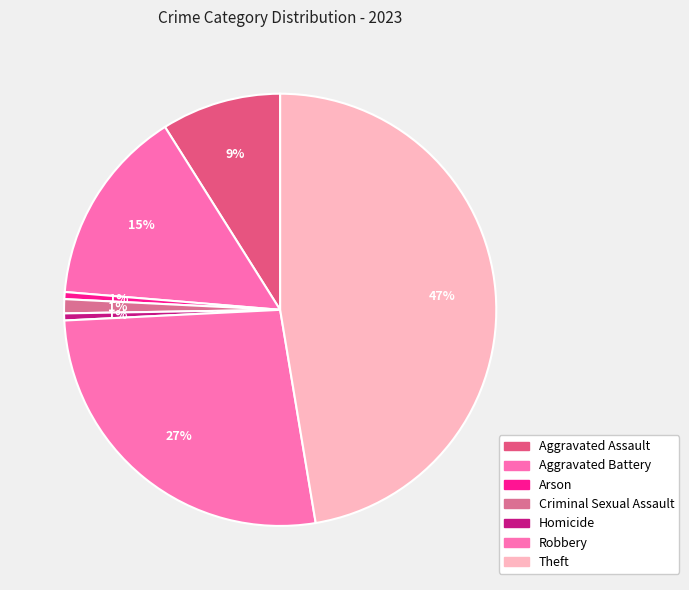

How many slices are in this pie chart?

7